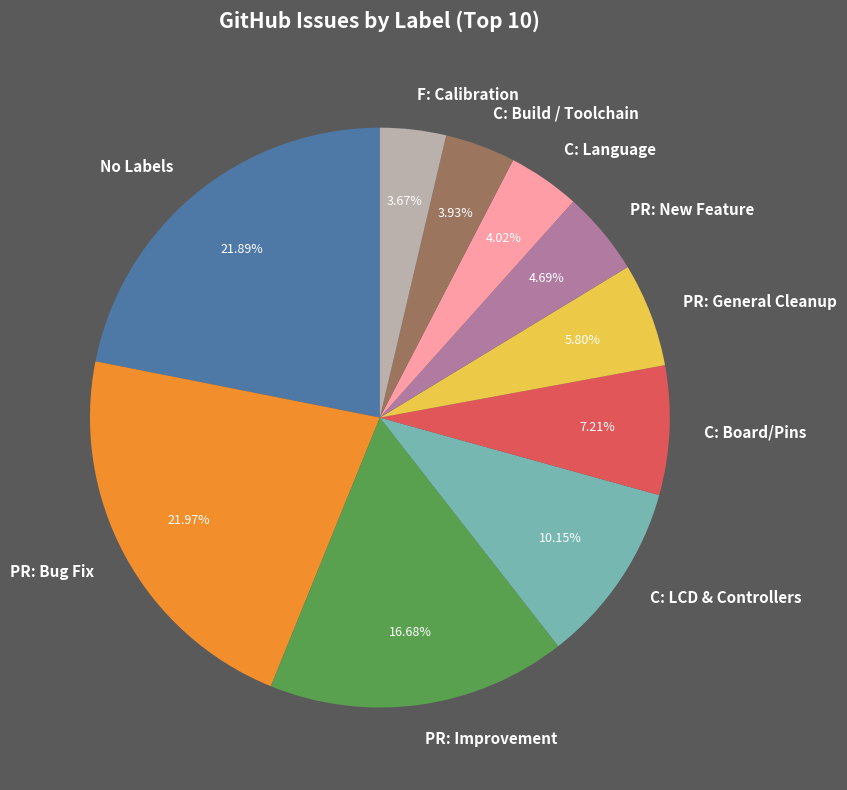

Count the number of slices in the pie.

10